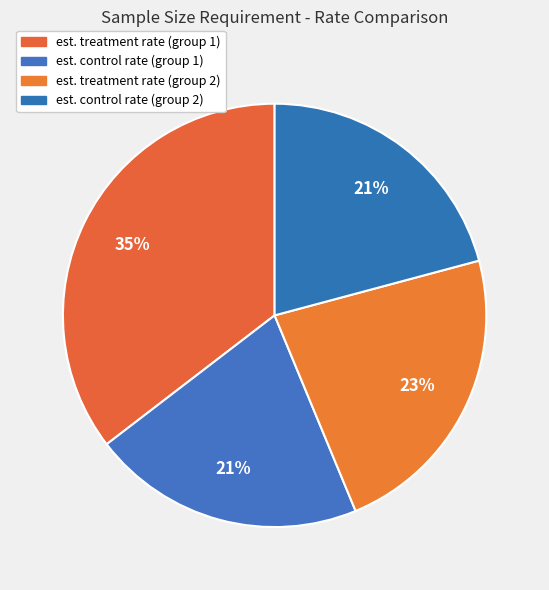

What percentage is the est. control rate (group 2) slice, to the nearest percent?

21%